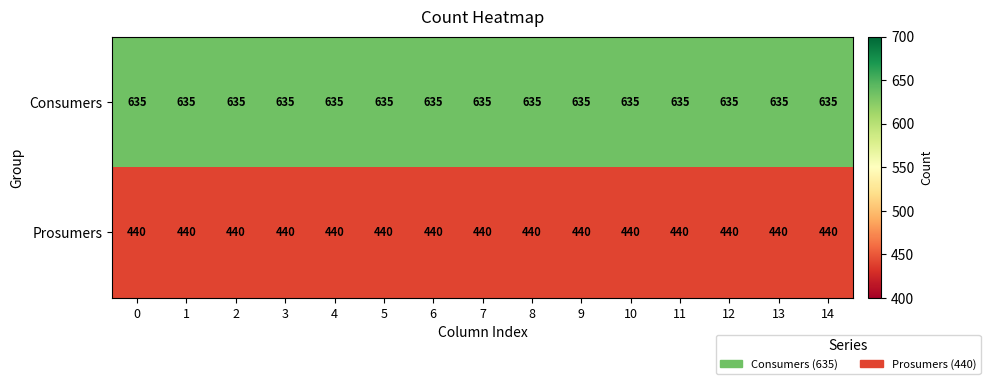

What is the maximum value shown in the chart?

635